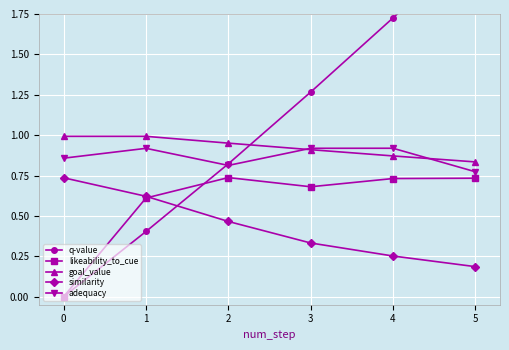

What are all the series names shown in the legend?

q-value, likeability_to_cue, goal_value, similarity, adequacy